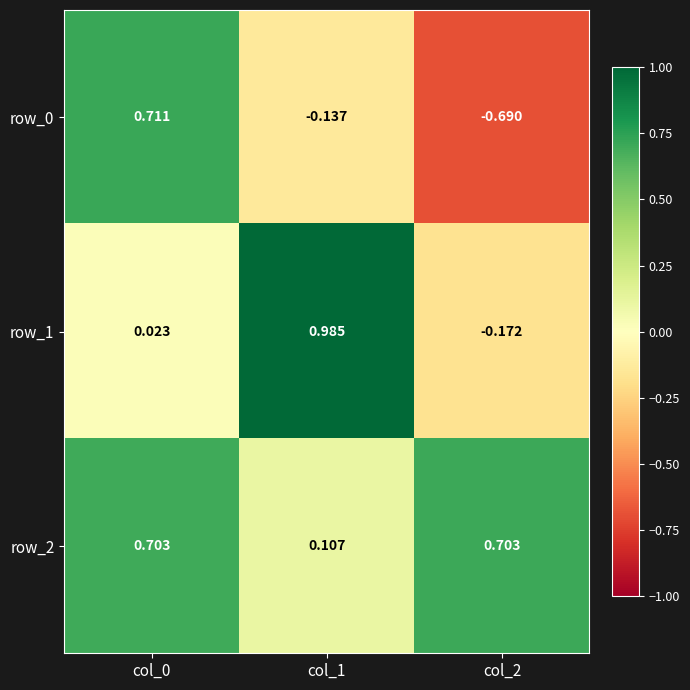

What is the difference between the maximum and minimum values in the row_2 series?

0.6